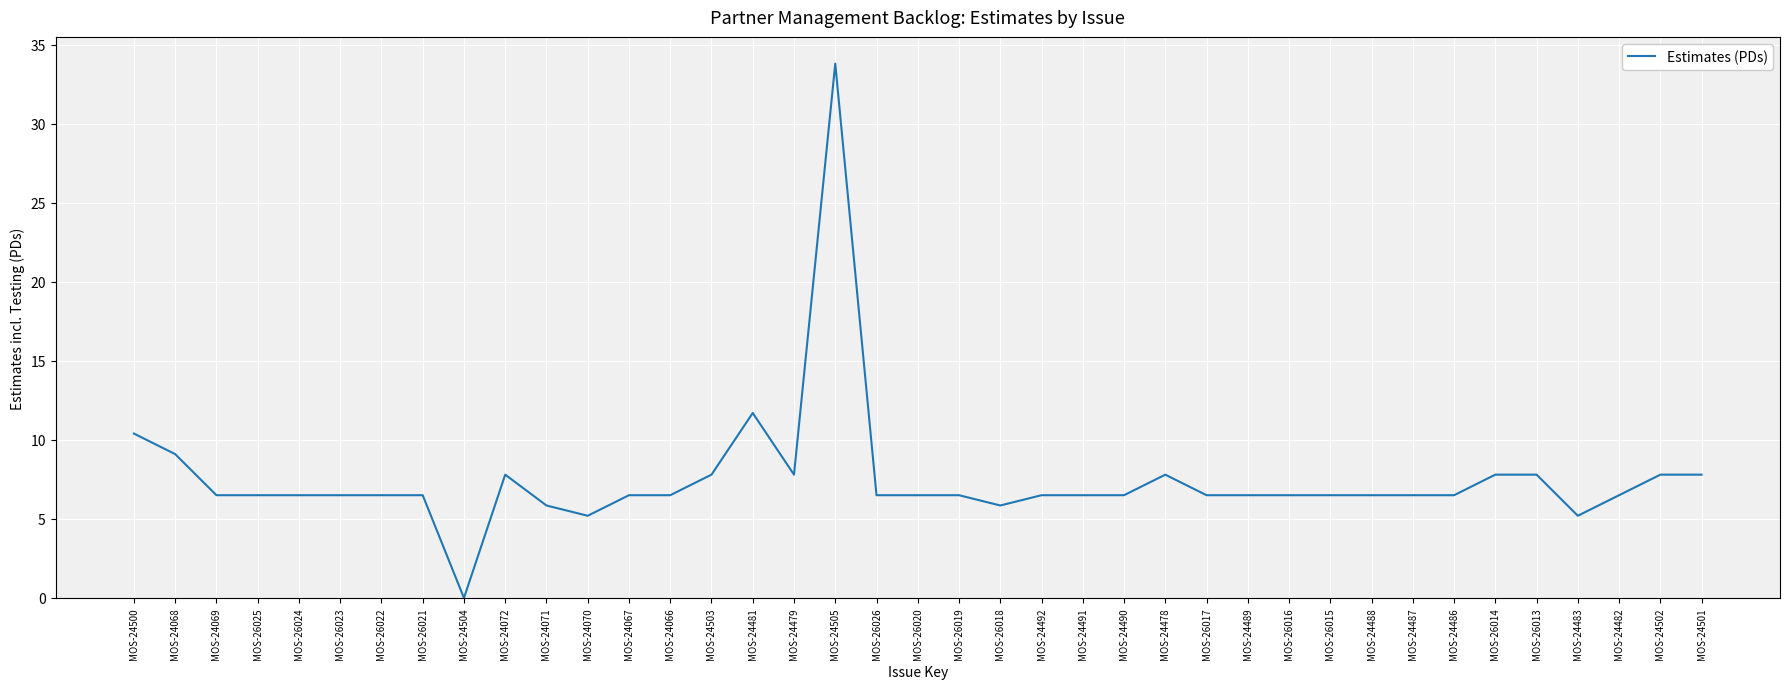

Count the number of categories in the chart.

39